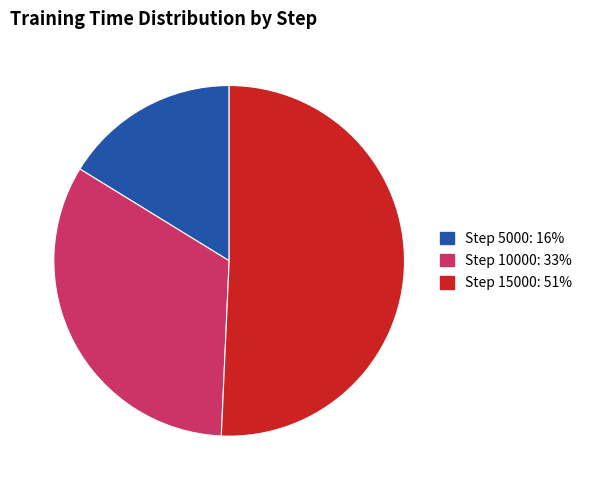

Count the number of slices in the pie.

3